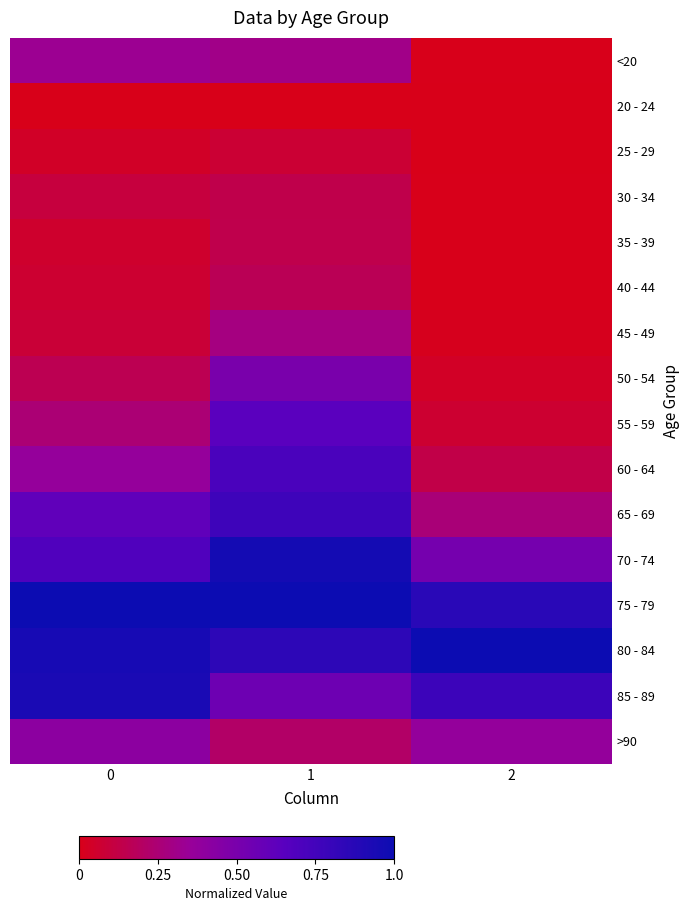

Which has a higher value, 1 or 2?

1